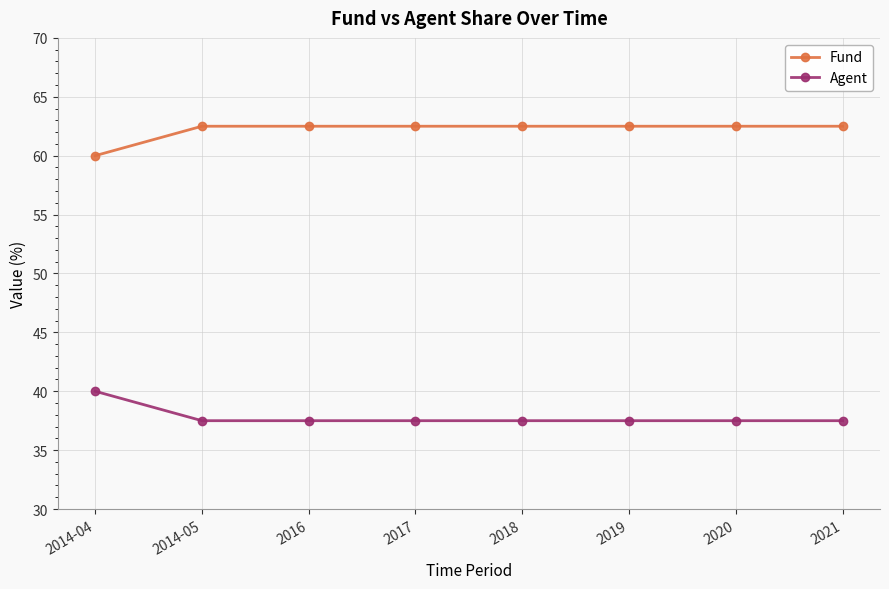

Does the chart have visible grid lines?

Yes